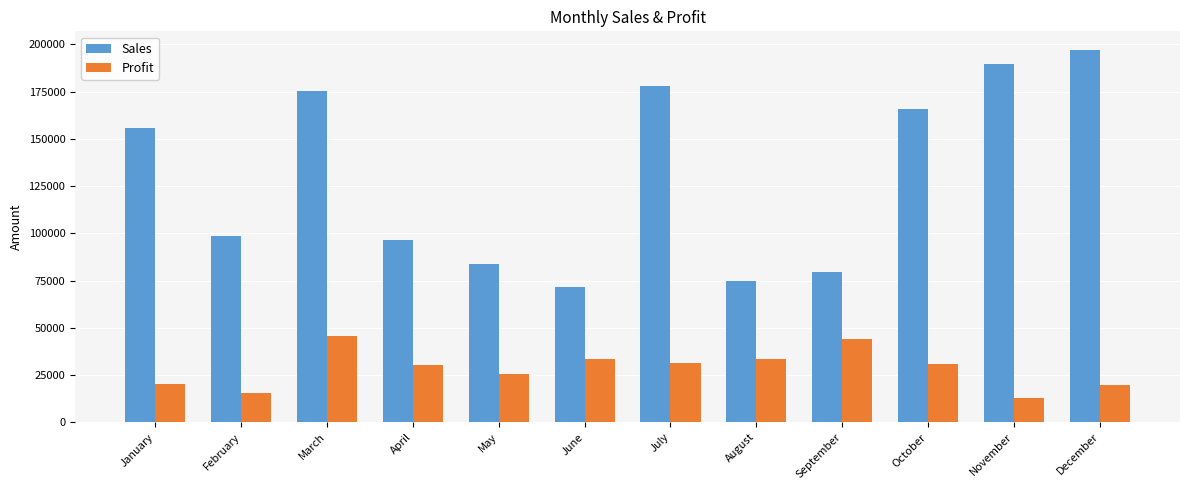

List the series in order of their overall mean, lowest first.

Profit, Sales